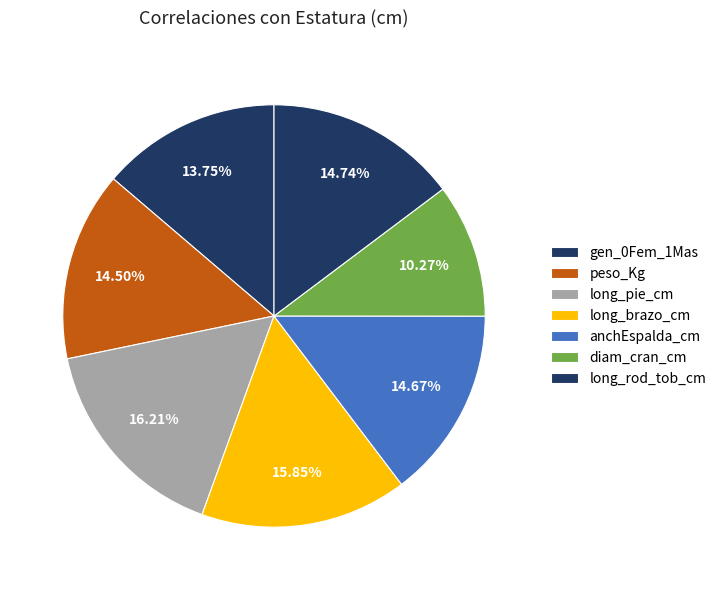

Count the number of slices in the pie.

7